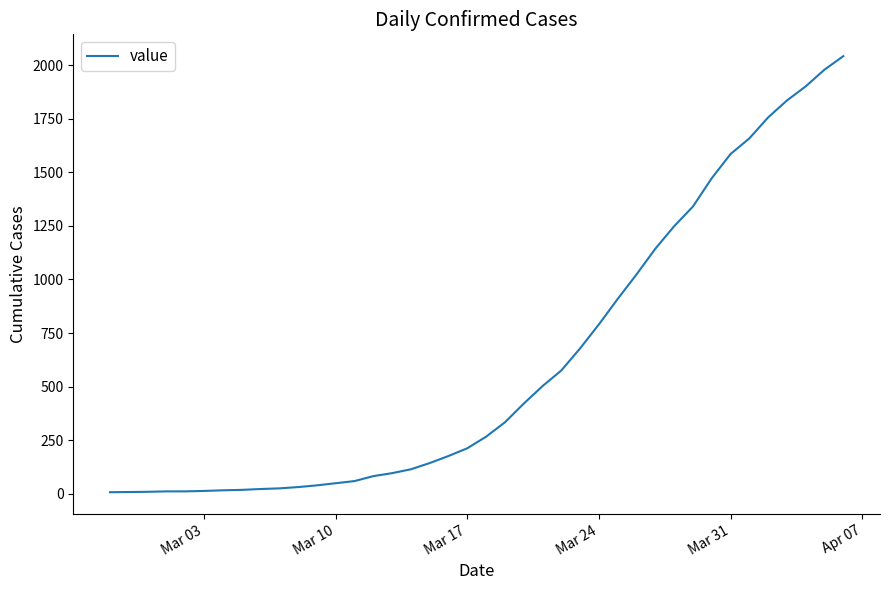

What is the greatest value displayed?

2042